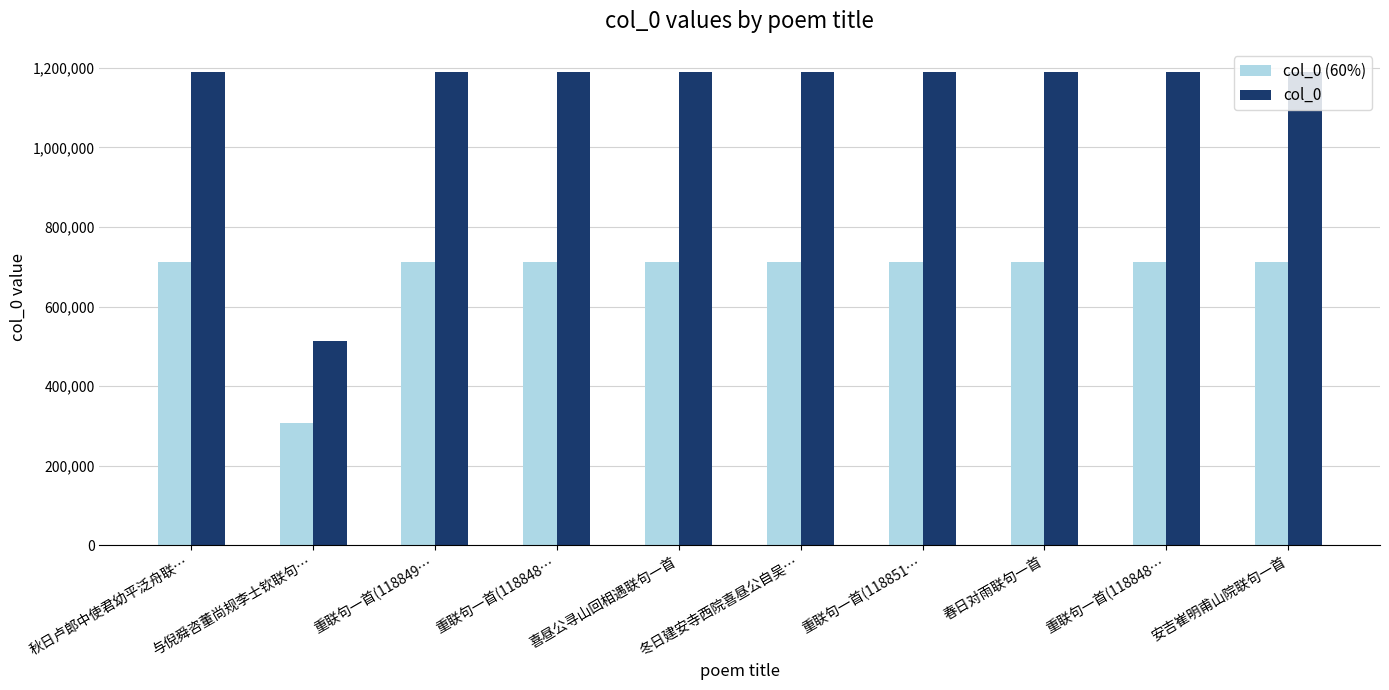

What is the maximum value shown in the chart?

1188513.0